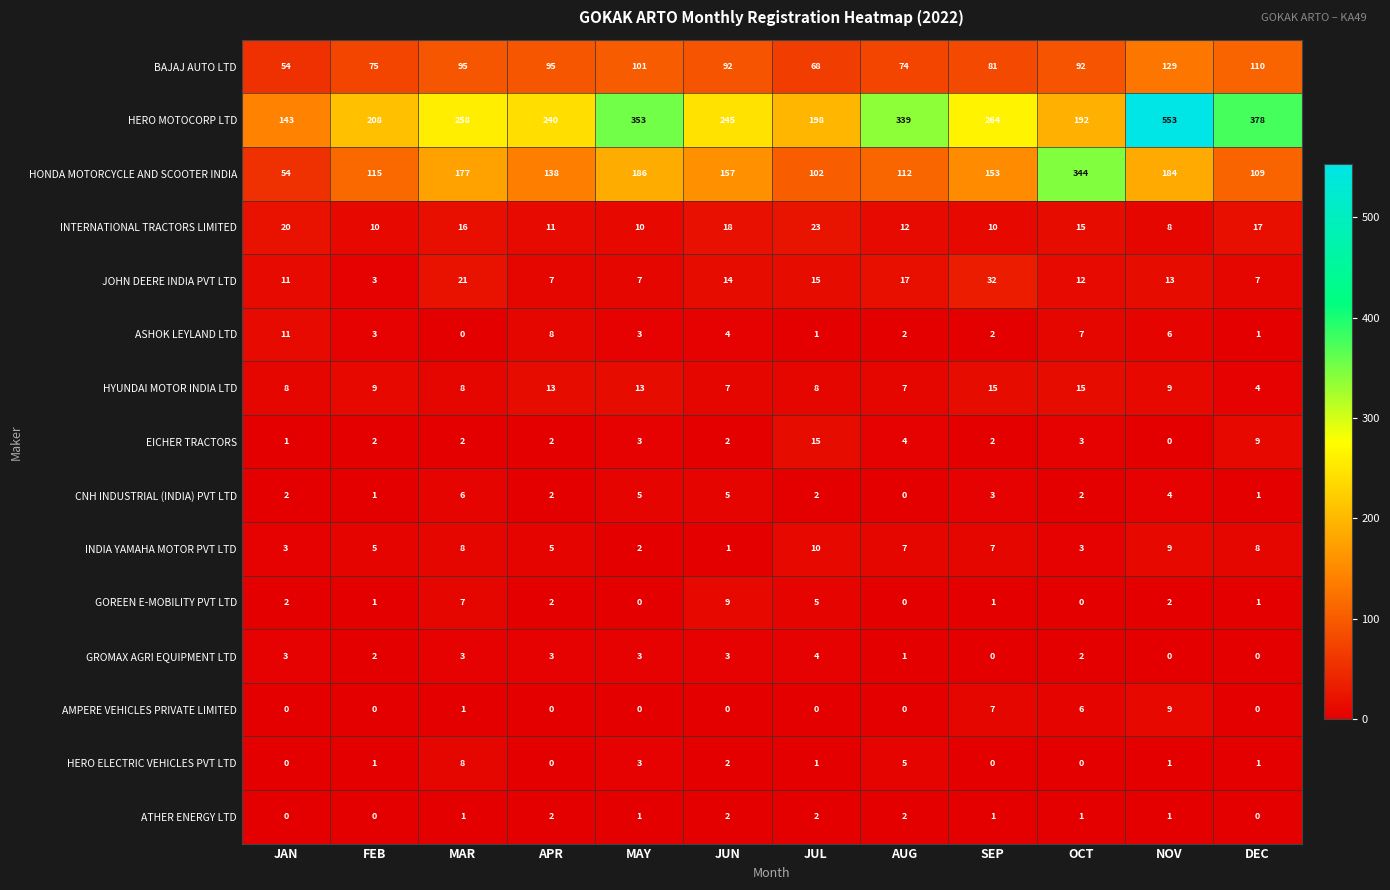

Between FEB and APR, which series saw the biggest shift?

HERO MOTOCORP LTD